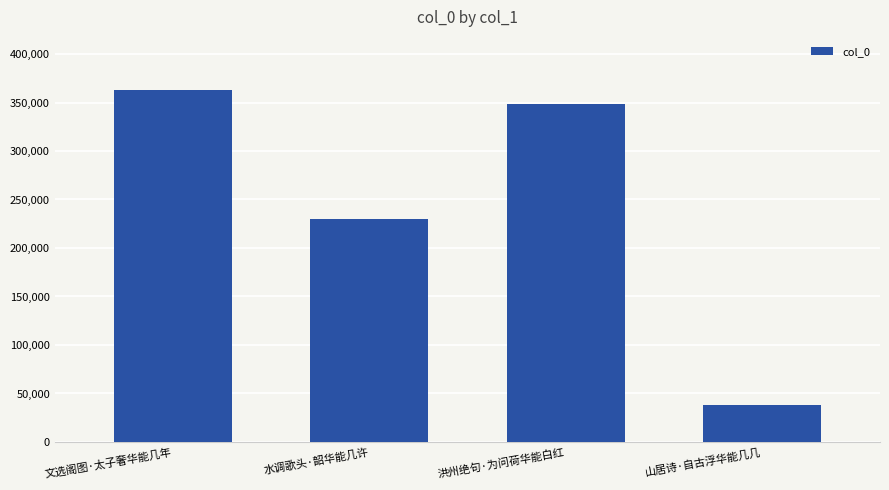

What is the value of the 1st bar from the left?

363169